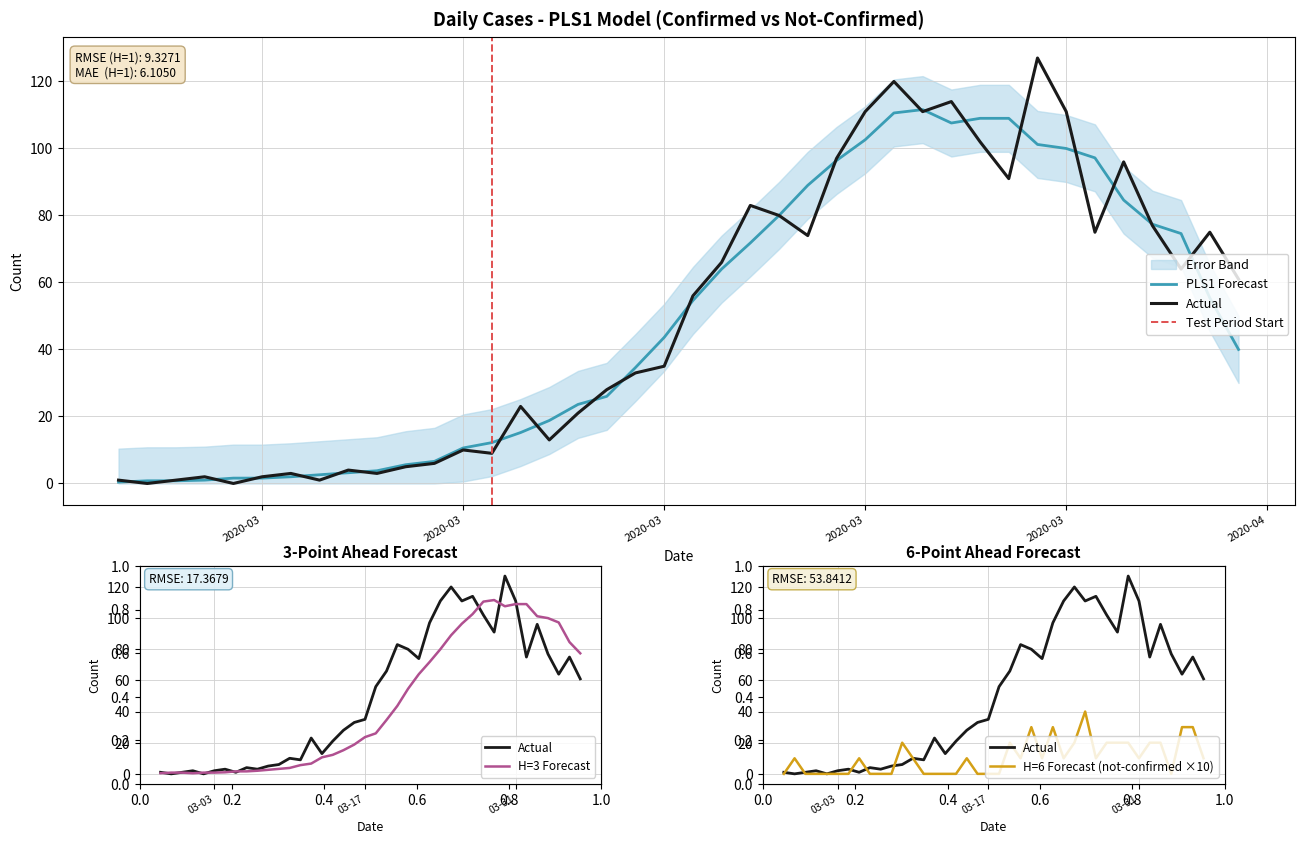

At which label does value reach its minimum?

2020-02-28